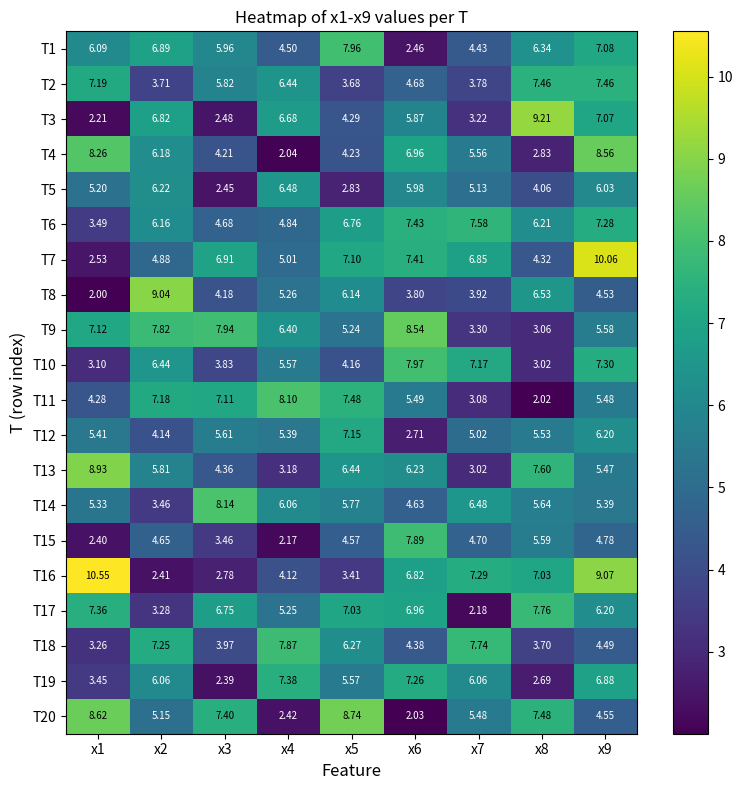

Is the value of T3 at x1 greater than the value of T2 at x4?

No